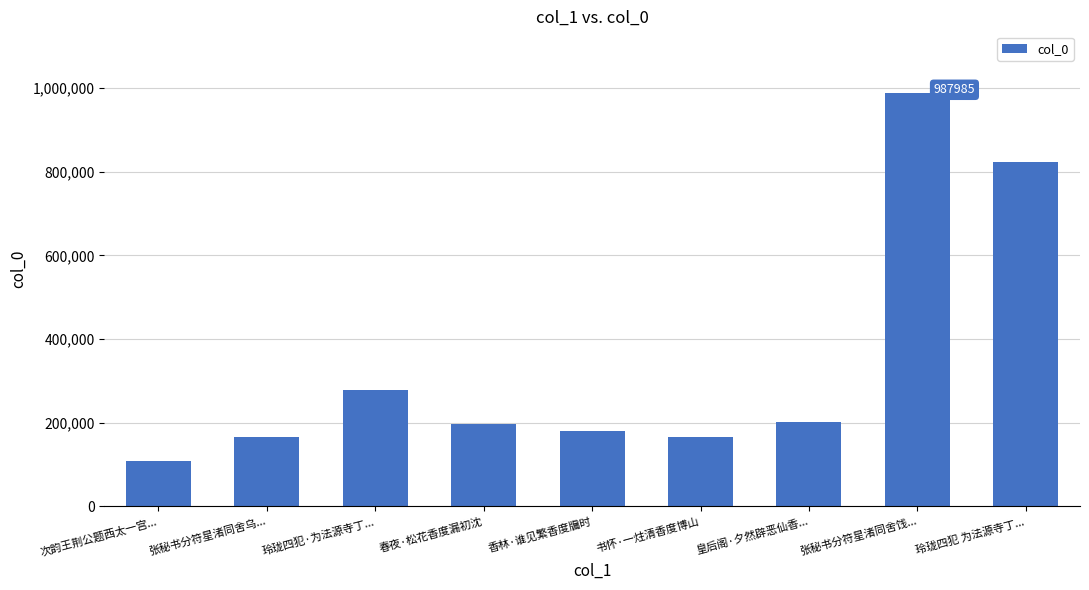

Approximately how many times larger is the value at 玲珑四犯 为法源寺丁... compared to 玲珑四犯·为法源寺丁...?

2.9